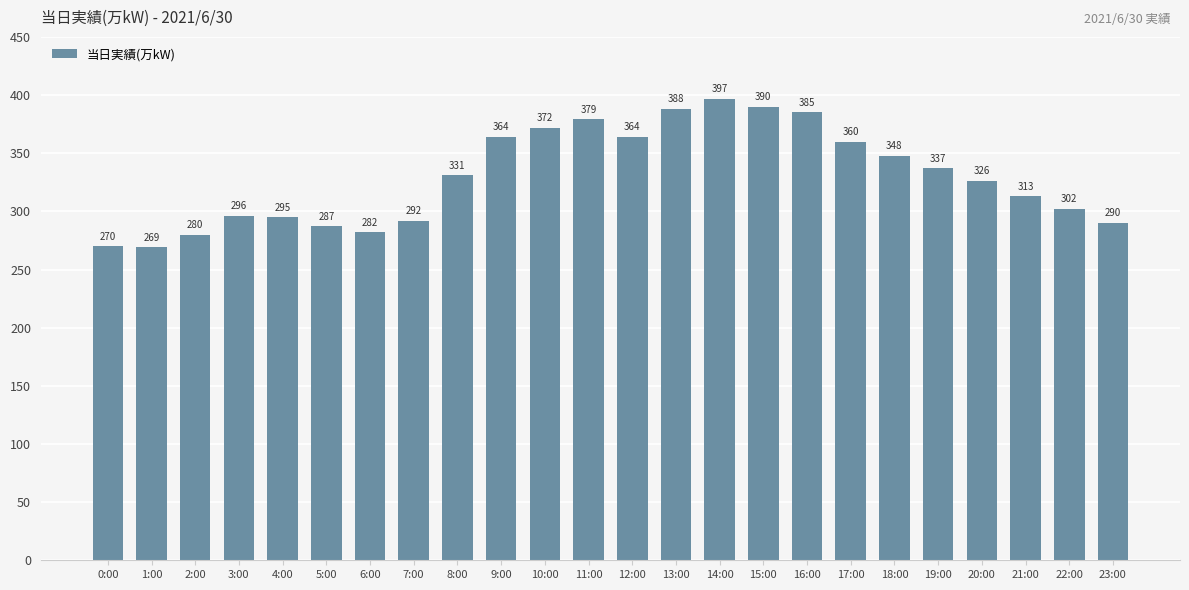

What value does the data have at 13:00?

388